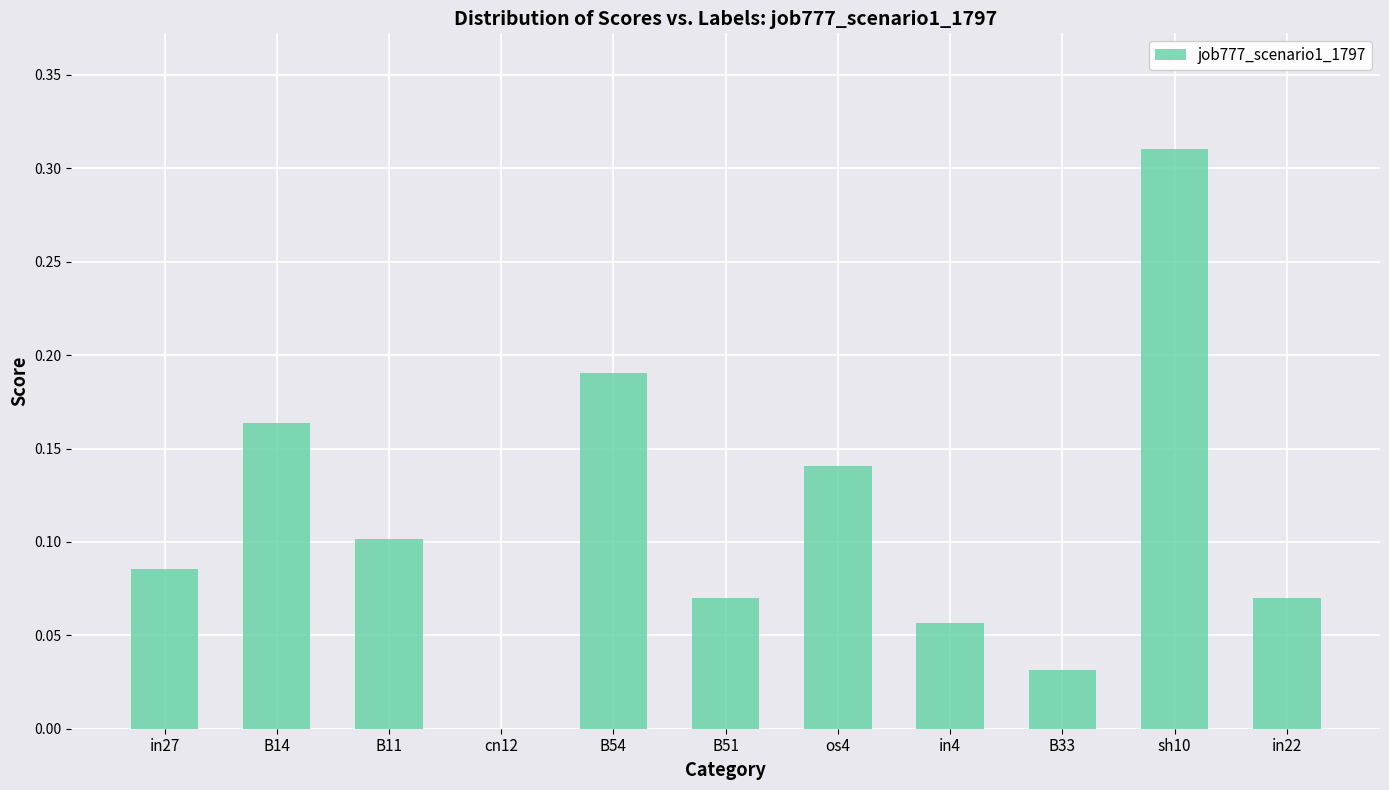

What is the sum of the values at B14 and sh10?

0.5